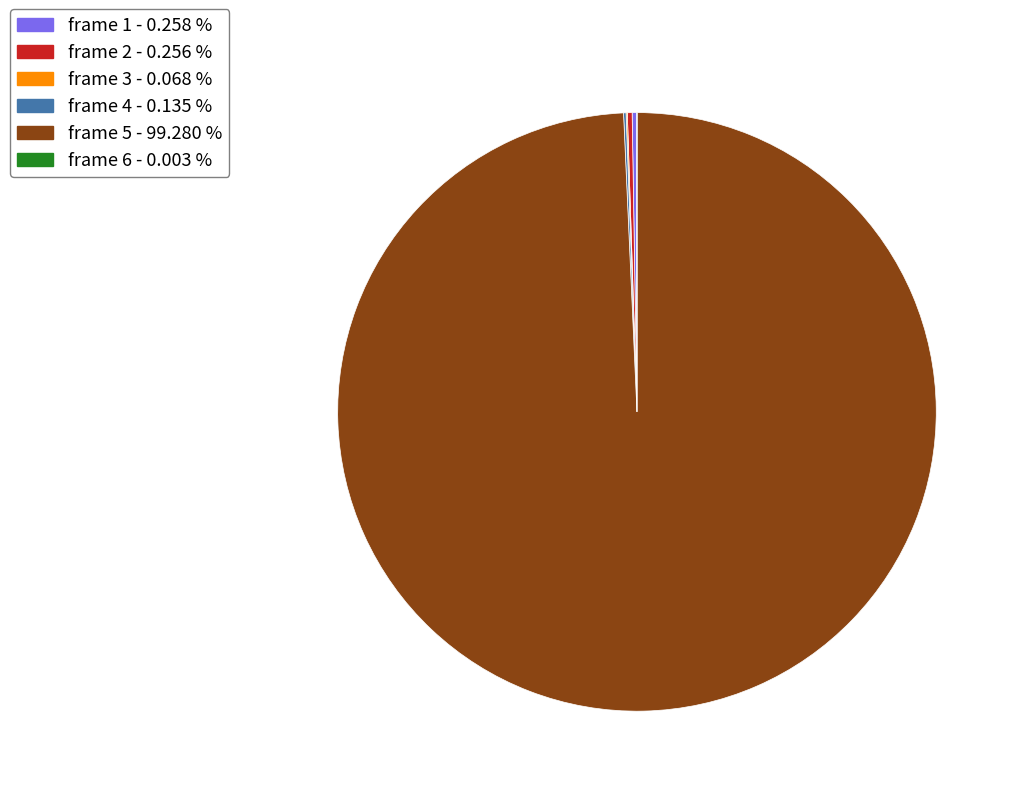

Does frame 5 - 99.280 % account for over 50% of the chart?

Yes